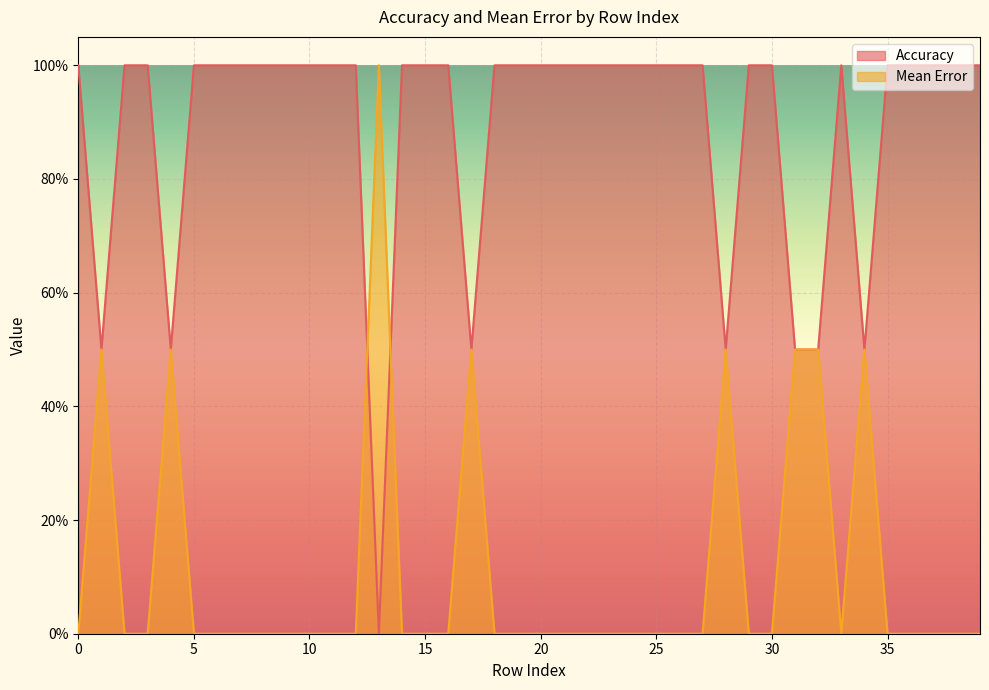

Which has a higher value, 36 or 34?

36